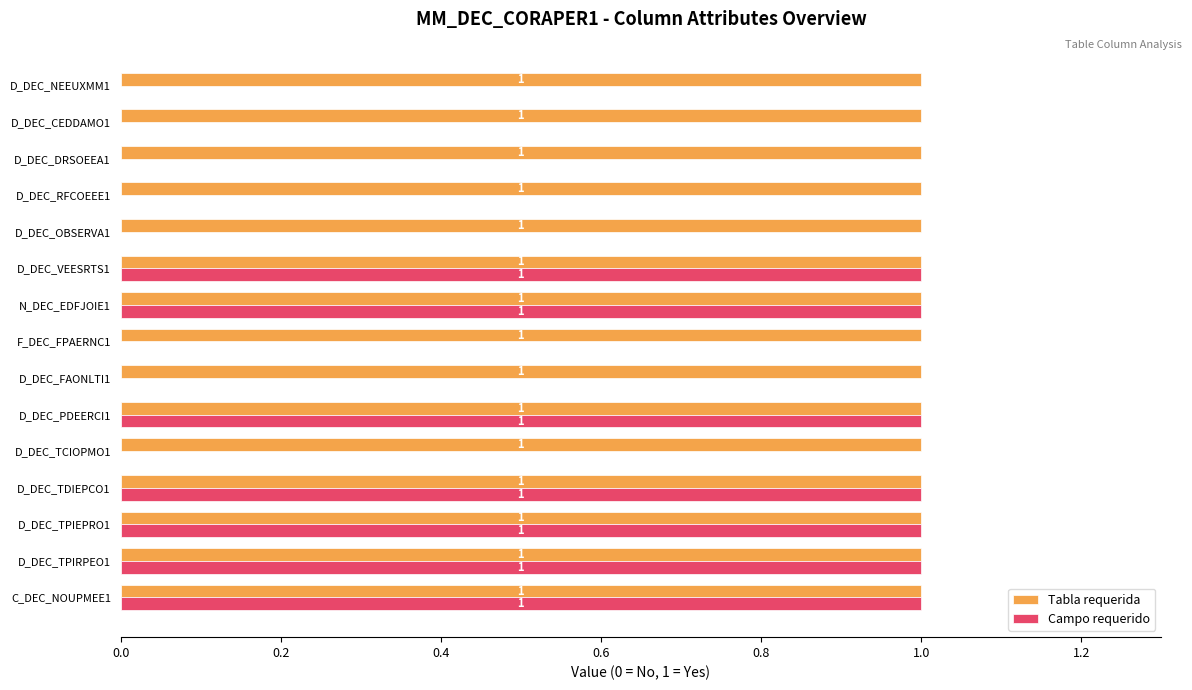

What are all the series names shown in the legend?

Tabla requerida, Campo requerido